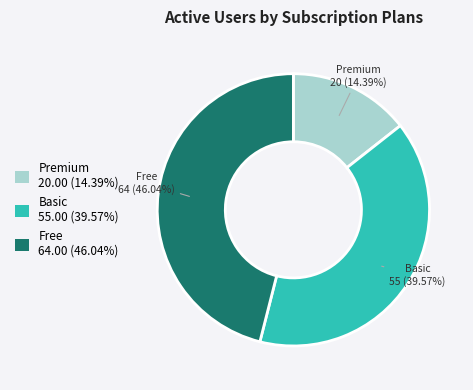

Is the sum of Premium 20.00 (14.39%) and Free 64.00 (46.04%) greater than half?

Yes